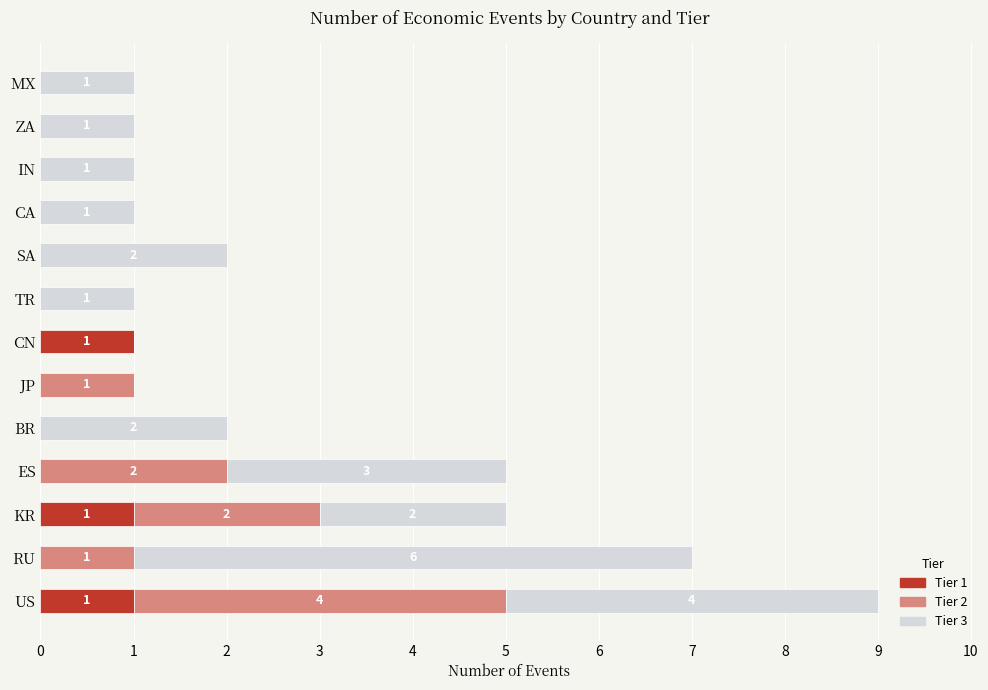

The value of Tier 1 at CN is 2. True or false?

False